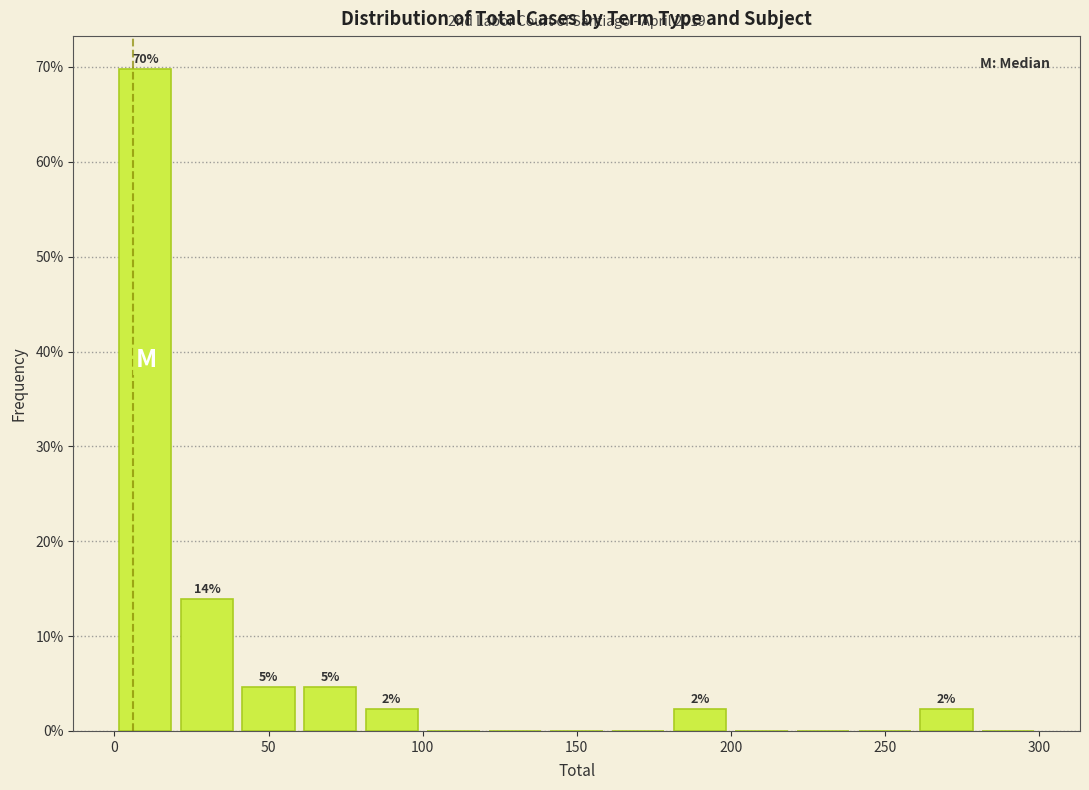

Over which range of the x-axis is the bar tallest?

0 to 20